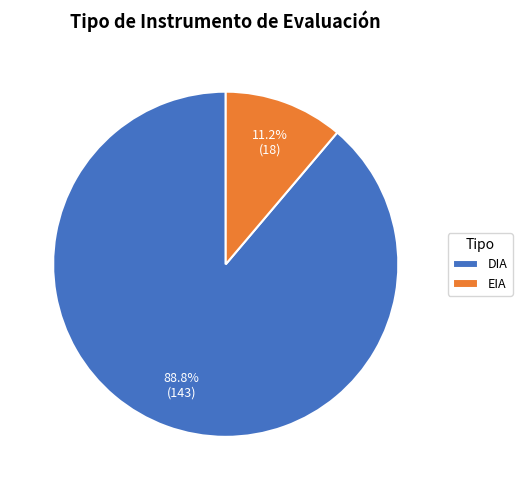

Count the number of slices in the pie.

2